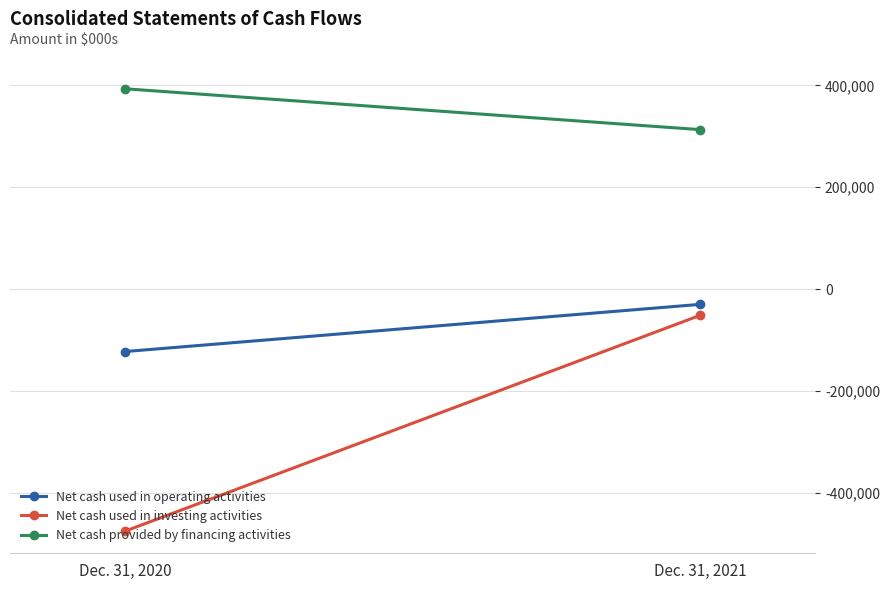

At which category is the sum across all series the highest?

Dec. 31, 2021